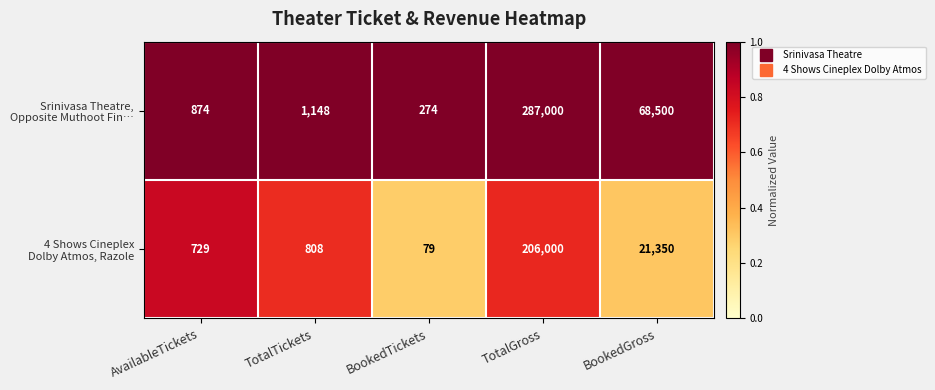

What is the difference between the highest and lowest values at BookedGross?

47150